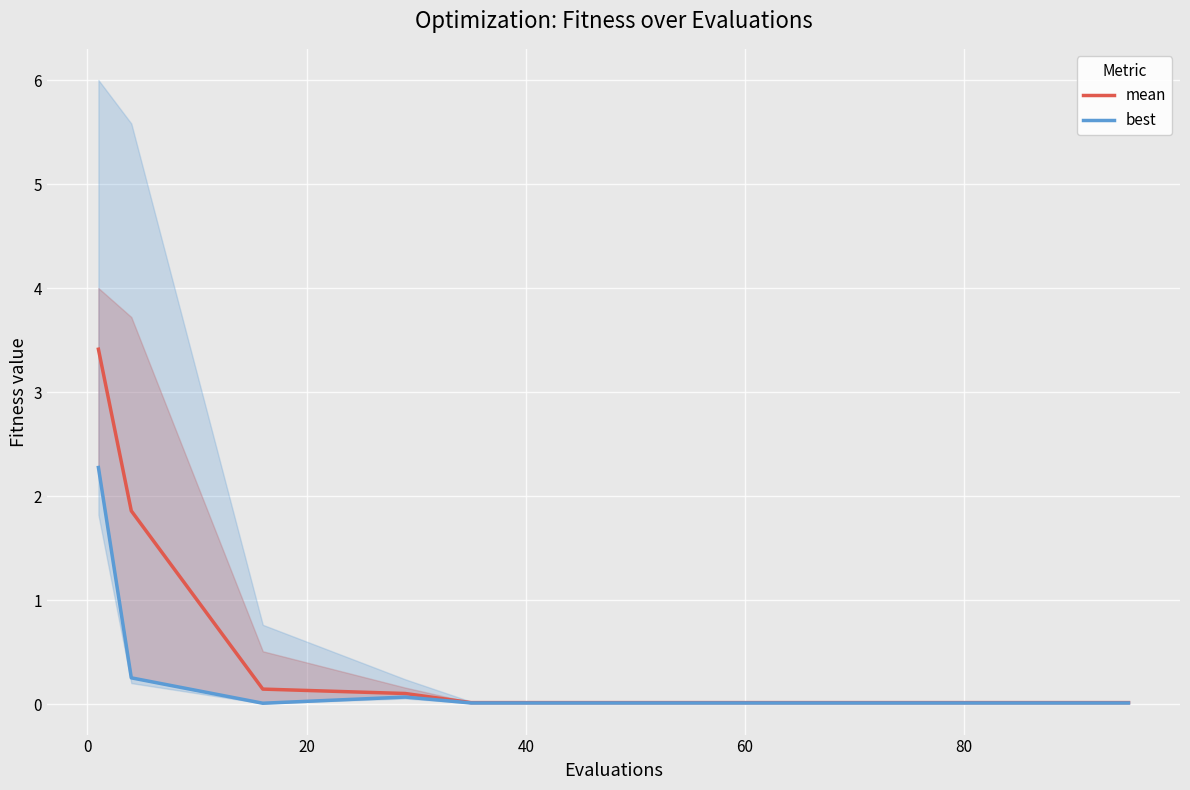

Which series has the largest range (max minus min)?

mean